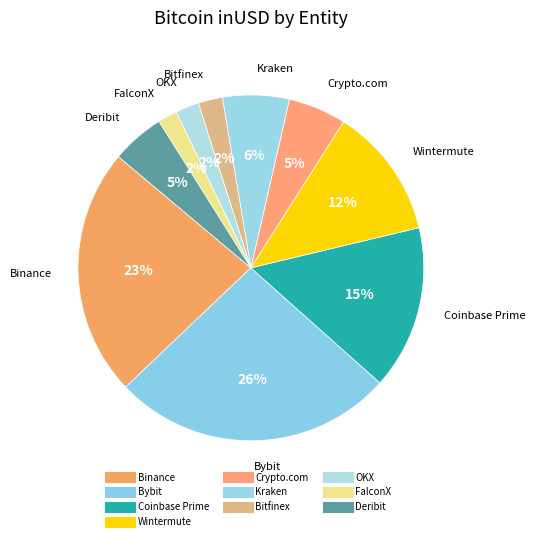

What is the smallest slice in the pie chart?

FalconX